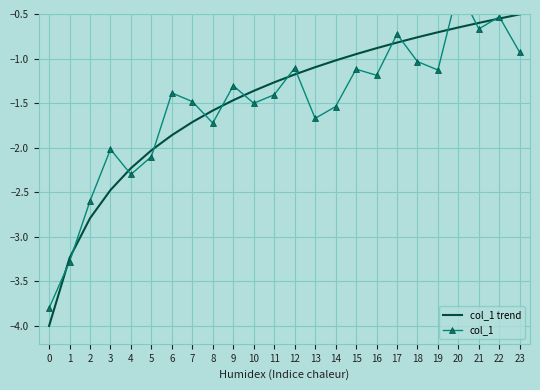

At which label does col_1 first exceed -1?

17